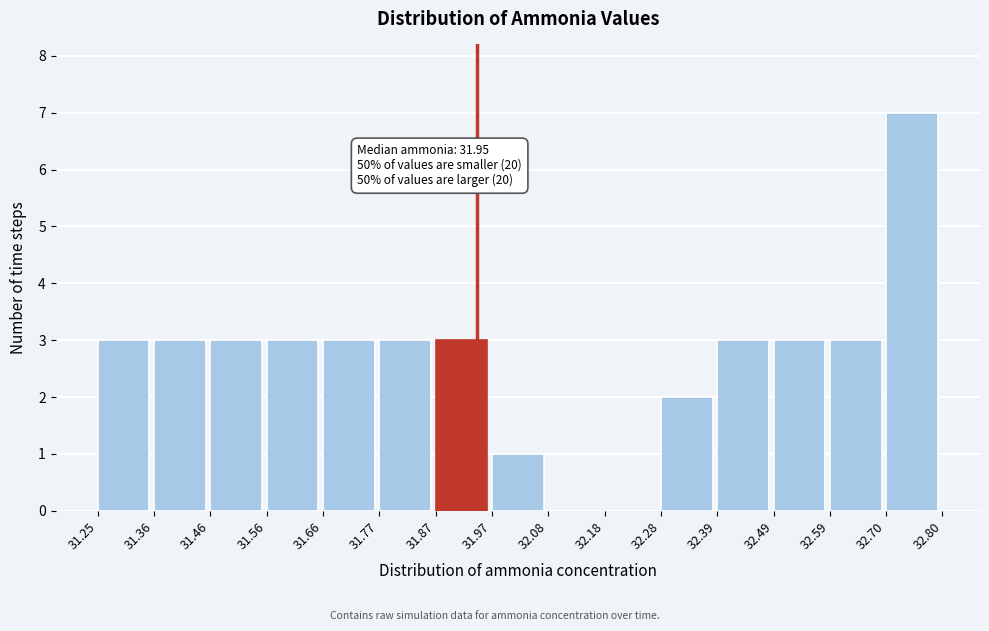

Over which range of the x-axis is the bar tallest?

32.70 to 32.80